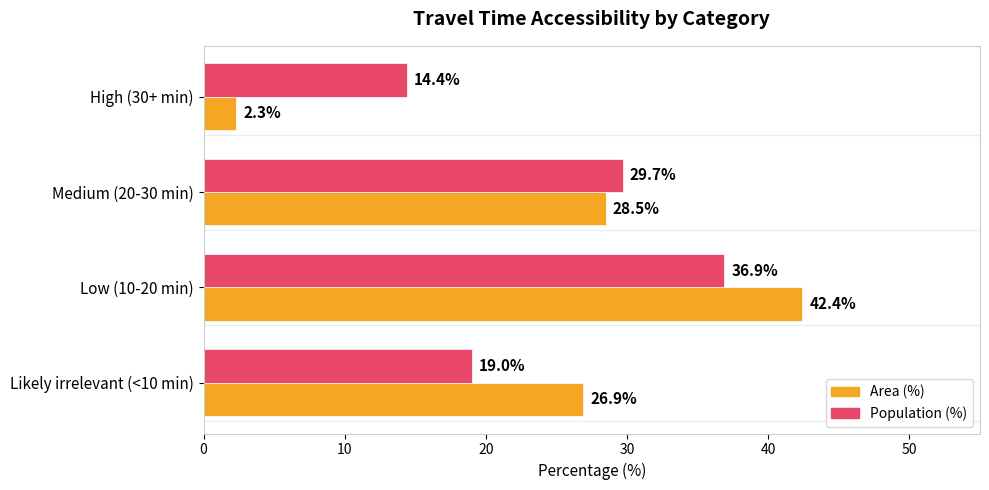

How many data points does each series have?

4